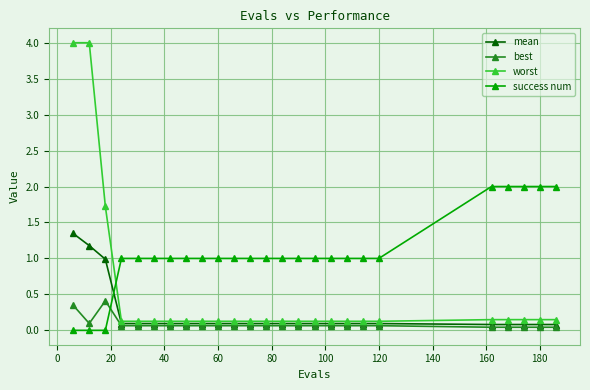

Rank the series by their maximum value, from lowest to highest.

best, mean, success num, worst